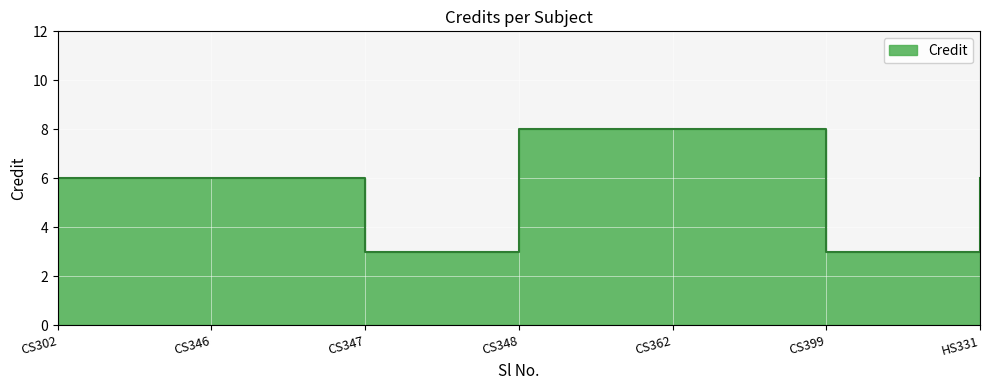

How many points are lower than both their immediate neighbors (excluding endpoints)?

2